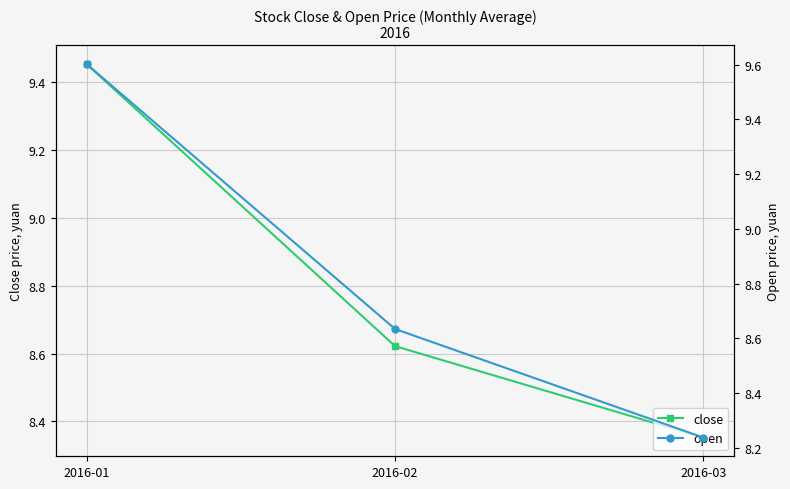

True or false: open has a value of 8.2 at 2016-03.

True